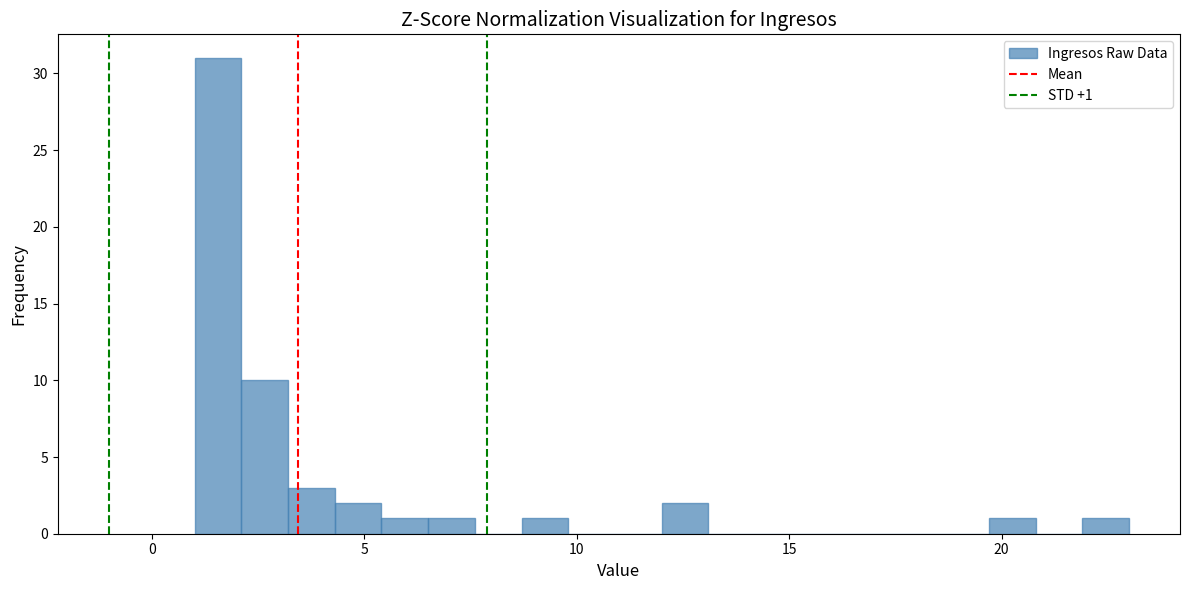

Around what value on the x-axis is the tallest bar? Give the approximate position of its centre, as read against the axis.

1.5